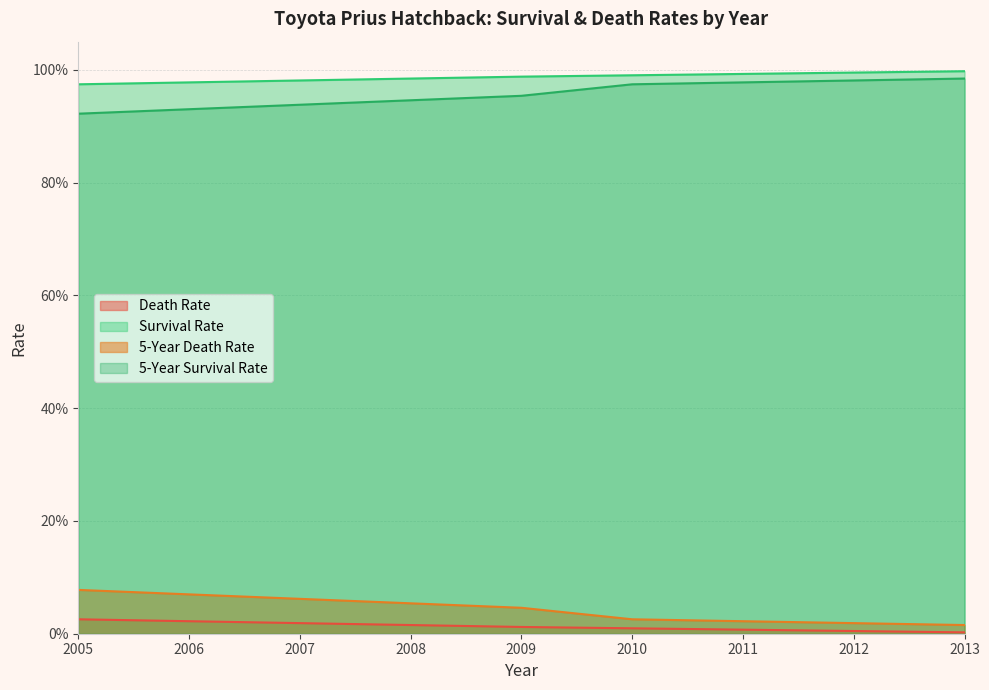

Is the value of 5-Year Death Rate at 2010 greater than the value of 5-Year Survival Rate at 2008?

No